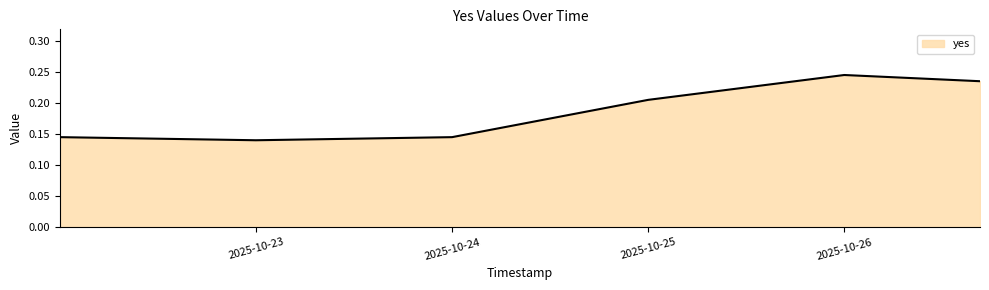

How many interior local valleys (lower than both neighbors) does the data have?

1